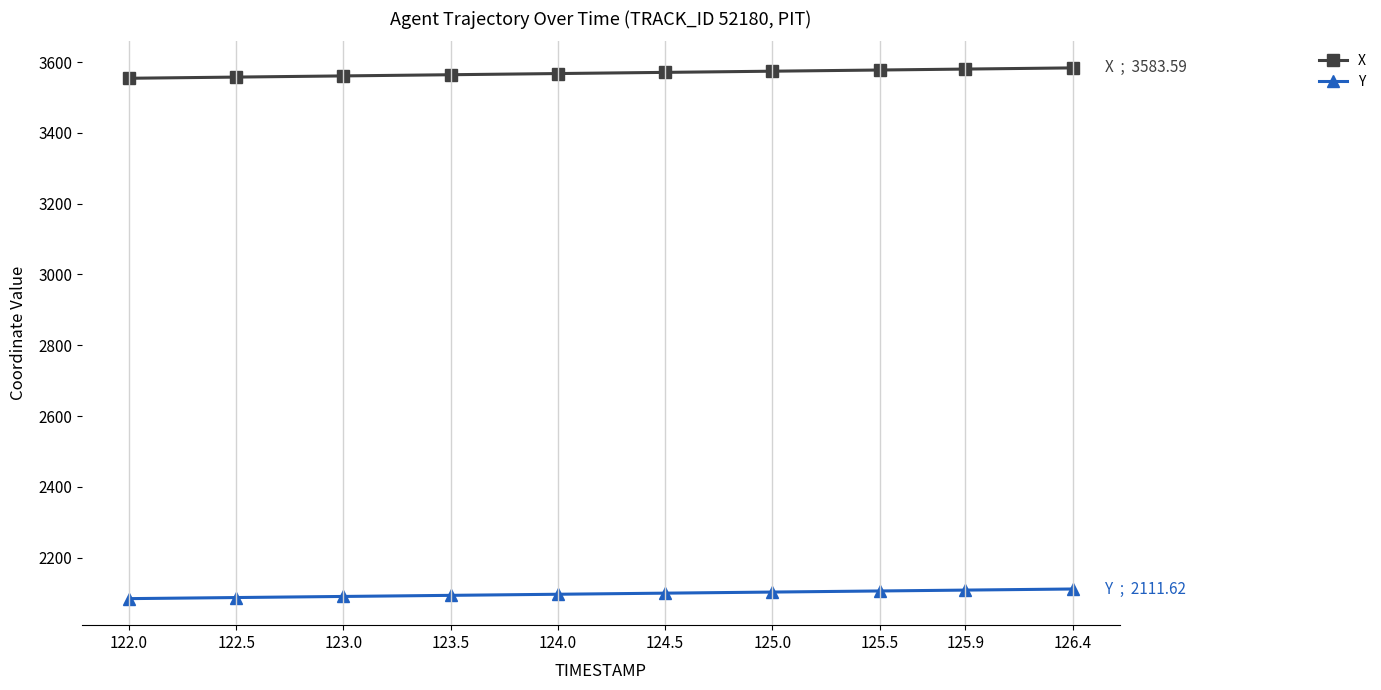

What is the approximate value of Y at 125.0?

2103.0